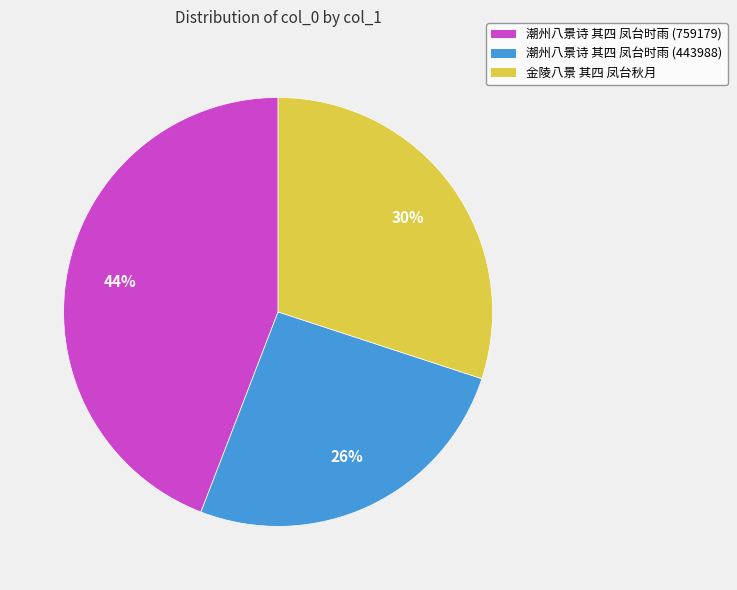

How many slices are in this pie chart?

3